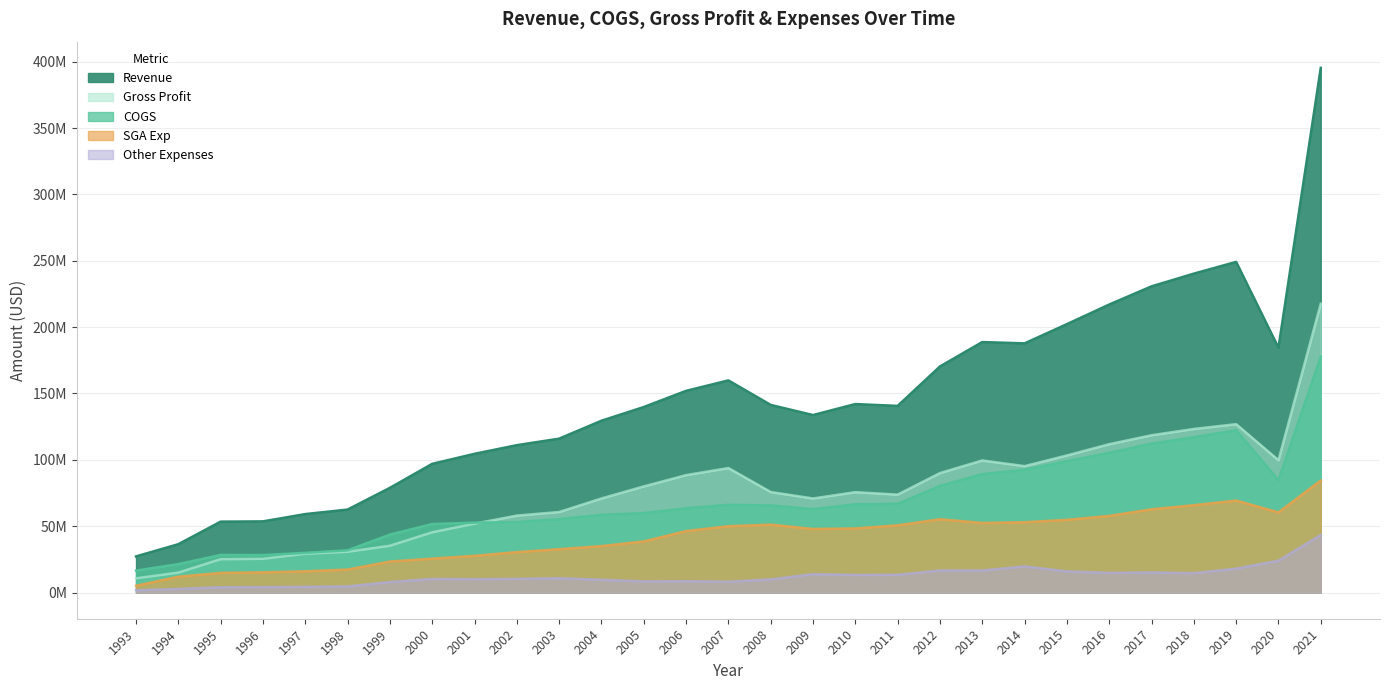

In COGS, how many points are lower than both neighbors (excluding endpoints)?

3